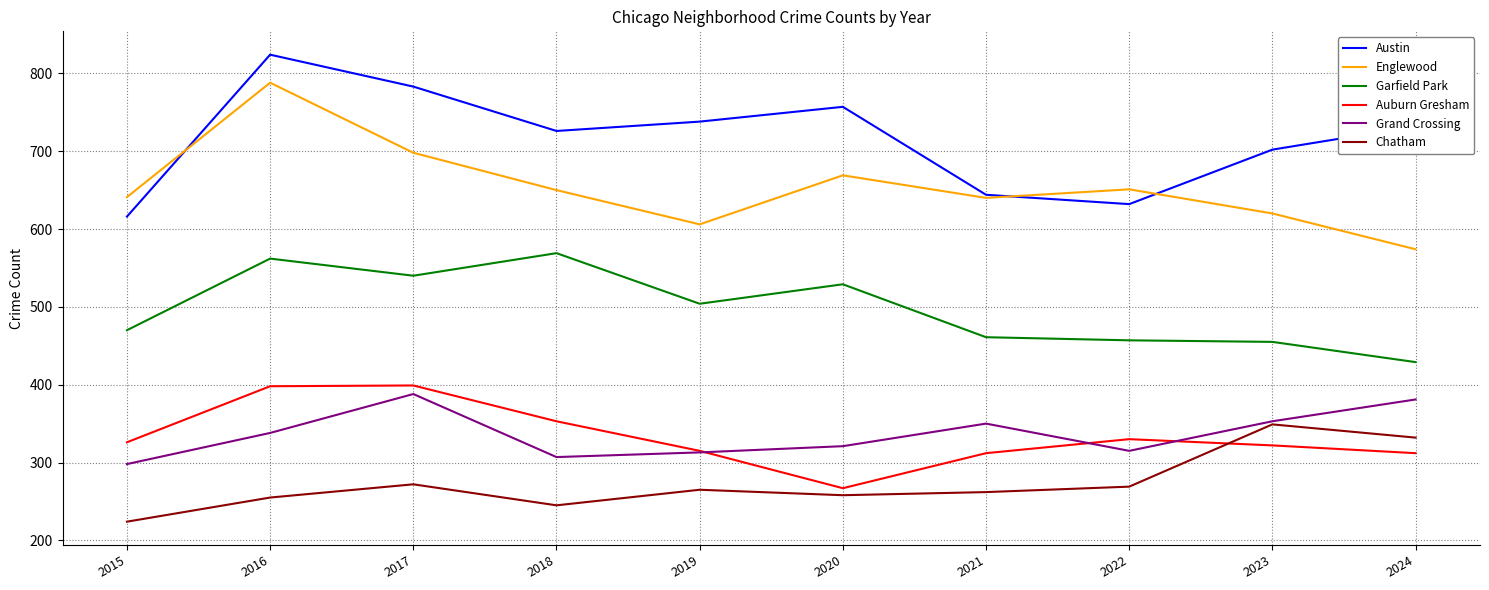

Where is the first local minimum for Englewood?

2019